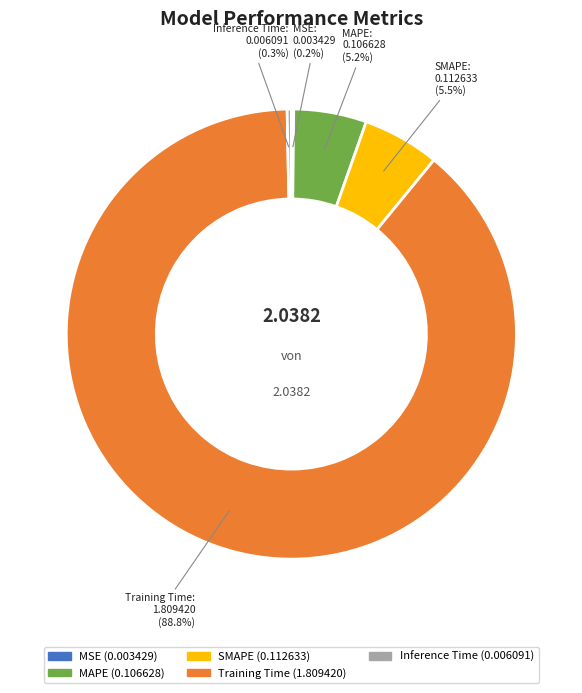

To the nearest percent, what is the difference between the Inference Time and MAPE slice percentages?

5%